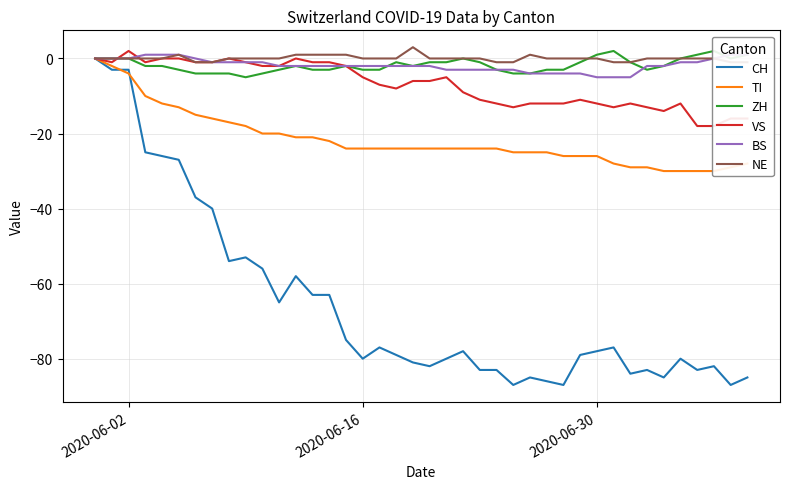

What are all the series names shown in the legend?

CH, TI, ZH, VS, BS, NE